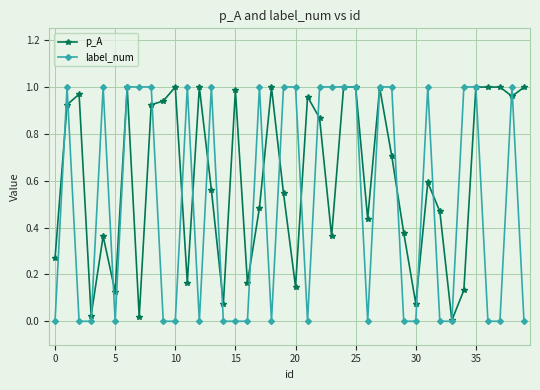

Which series has the widest spread of values?

label_num